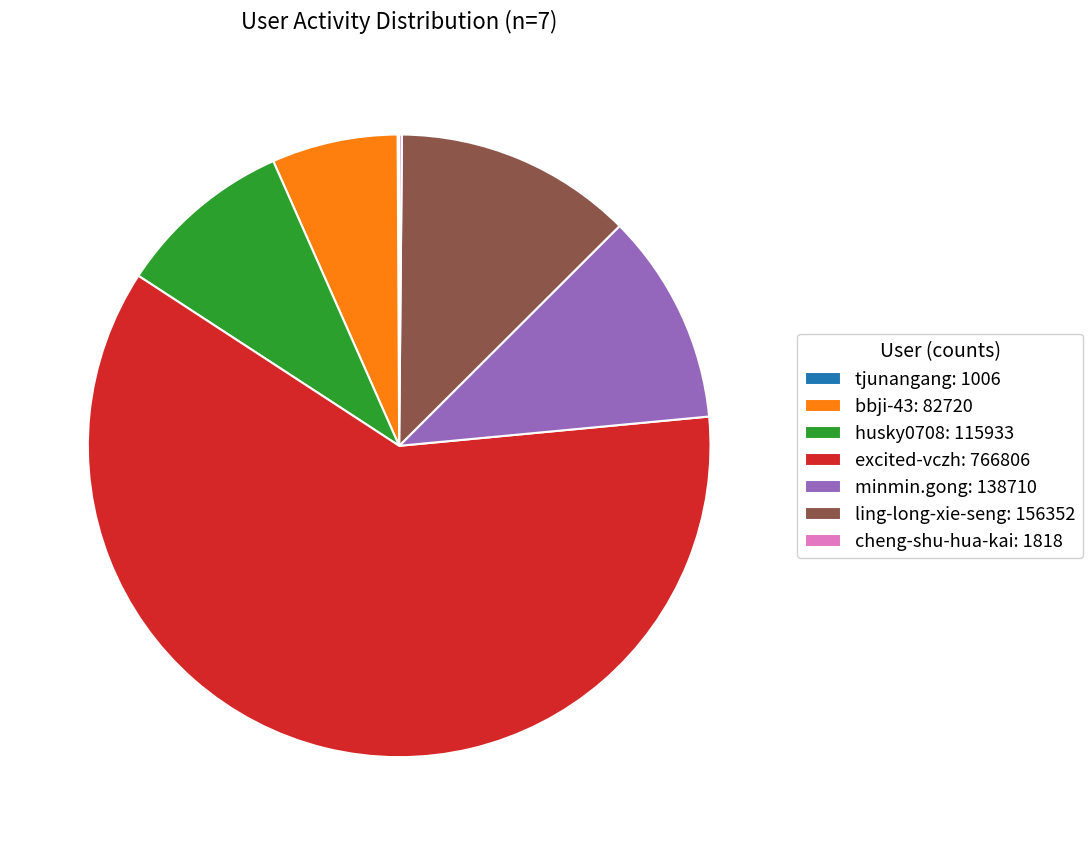

Combined, do husky0708: 115933 and minmin.gong: 138710 account for over 50%?

No